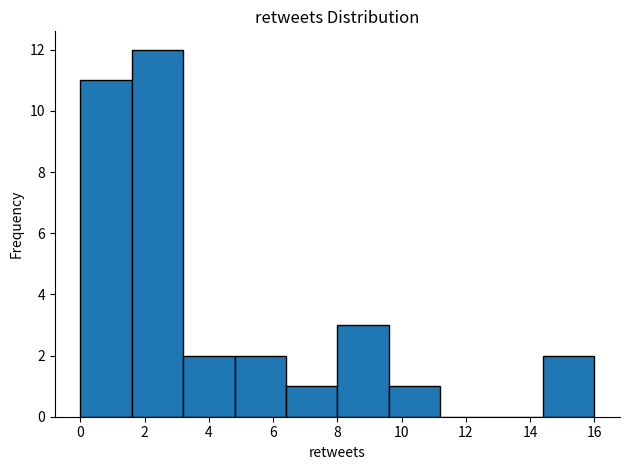

Reading left to right, list every bar in this chart as the range it spans on the x-axis followed by its height. The values are not printed on the chart, so give them approximately, as read against the axis.

0.0 to 1.6: 11
1.6 to 3.2: 12
3.2 to 4.8: 2
4.8 to 6.4: 2
6.4 to 8.0: 1
8.0 to 9.6: 3
9.6 to 11.2: 1
11.2 to 12.8: 0
12.8 to 14.4: 0
14.4 to 16.0: 2